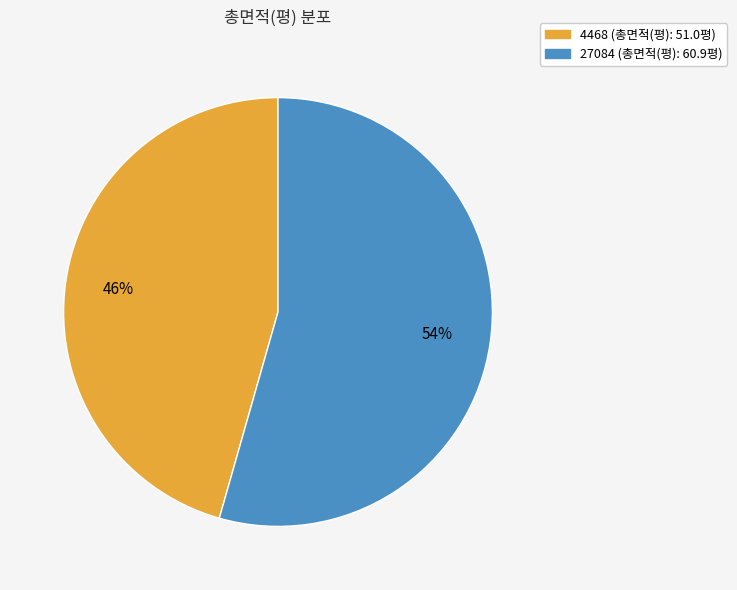

Is the sum of 27084 and 4468 greater than half?

Yes